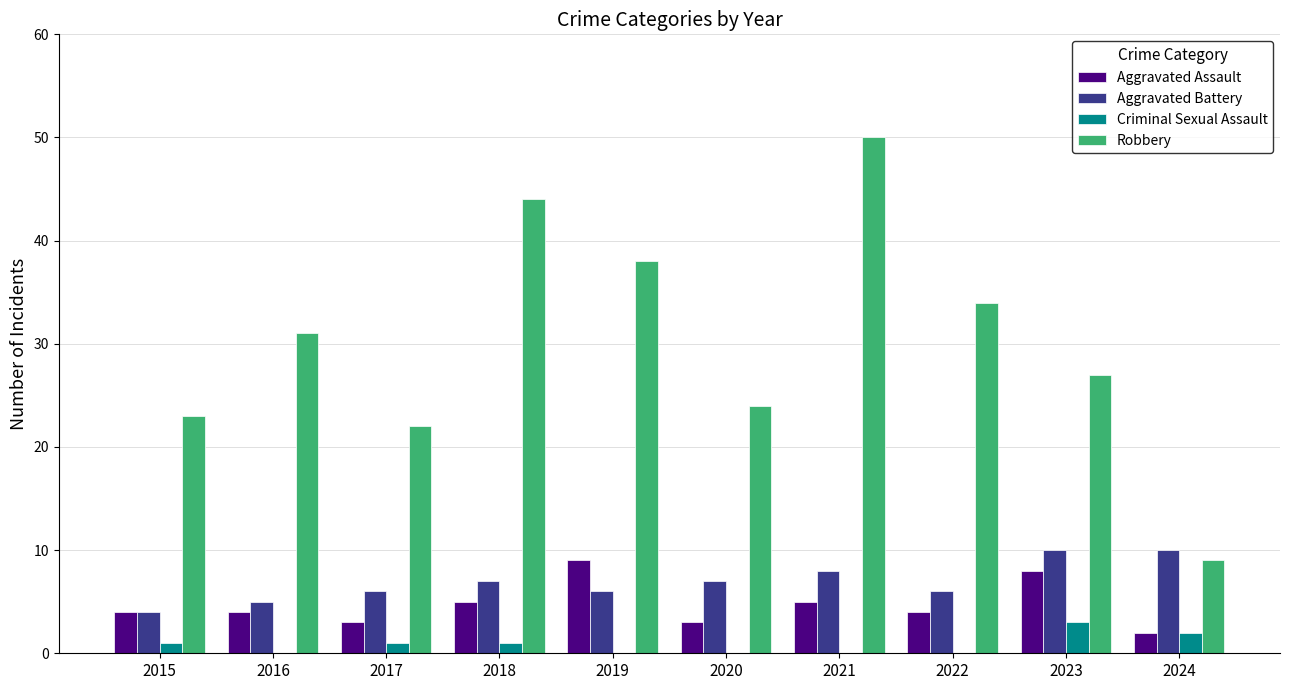

True or false: Robbery has a value of 56 at 2019.

False